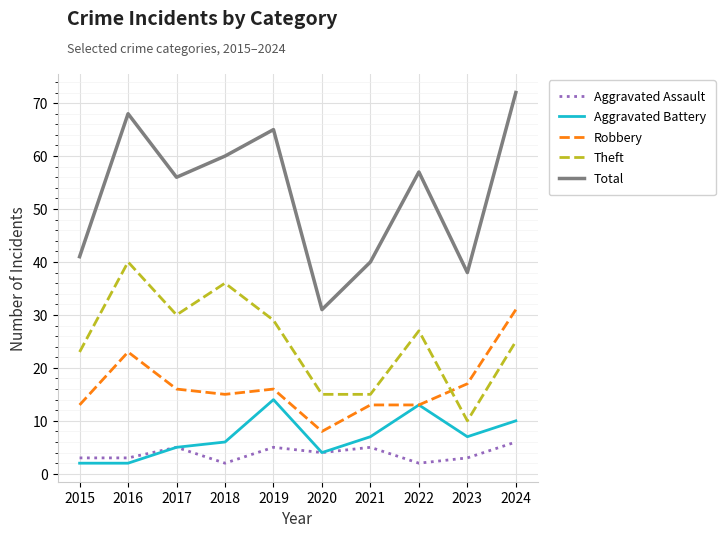

How many values in the Theft series are below 27?

5